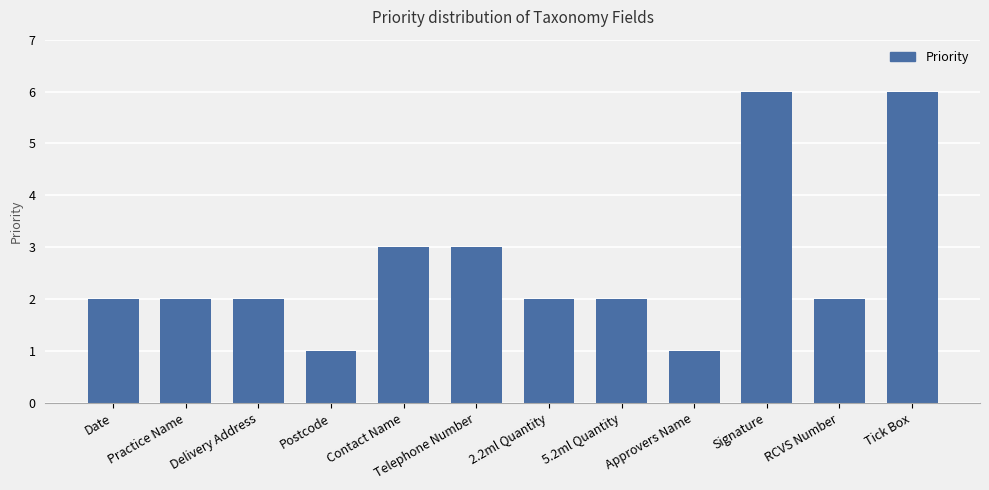

What is the greatest value displayed?

6